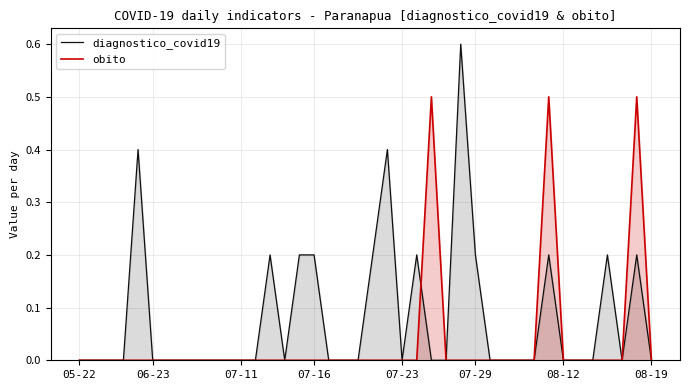

The diagnostico_covid19 series shows 0.6 at 26. True or false?

True